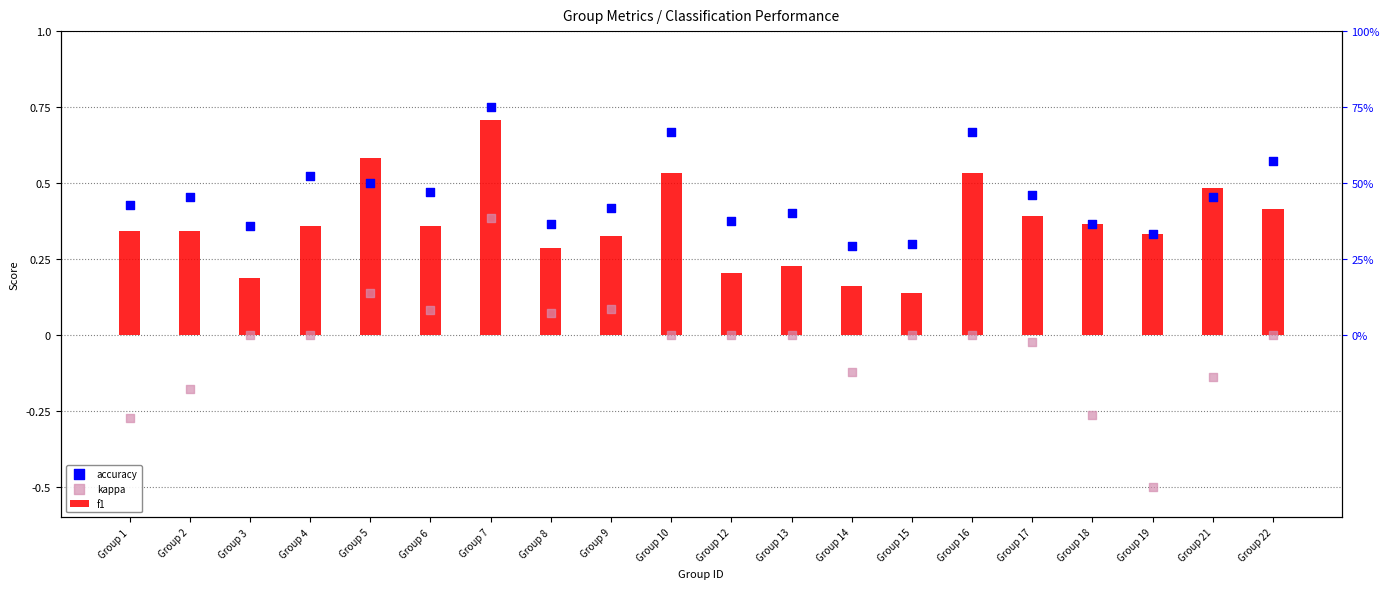

Which series reaches the minimum Y coordinate?

kappa